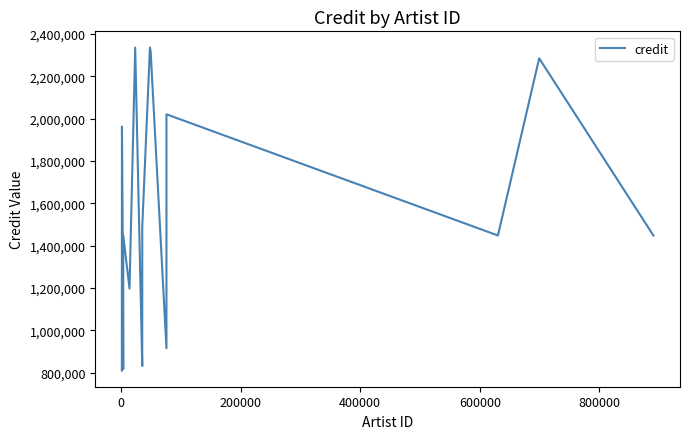

True or false: the data shows 1272792 at 17.

False